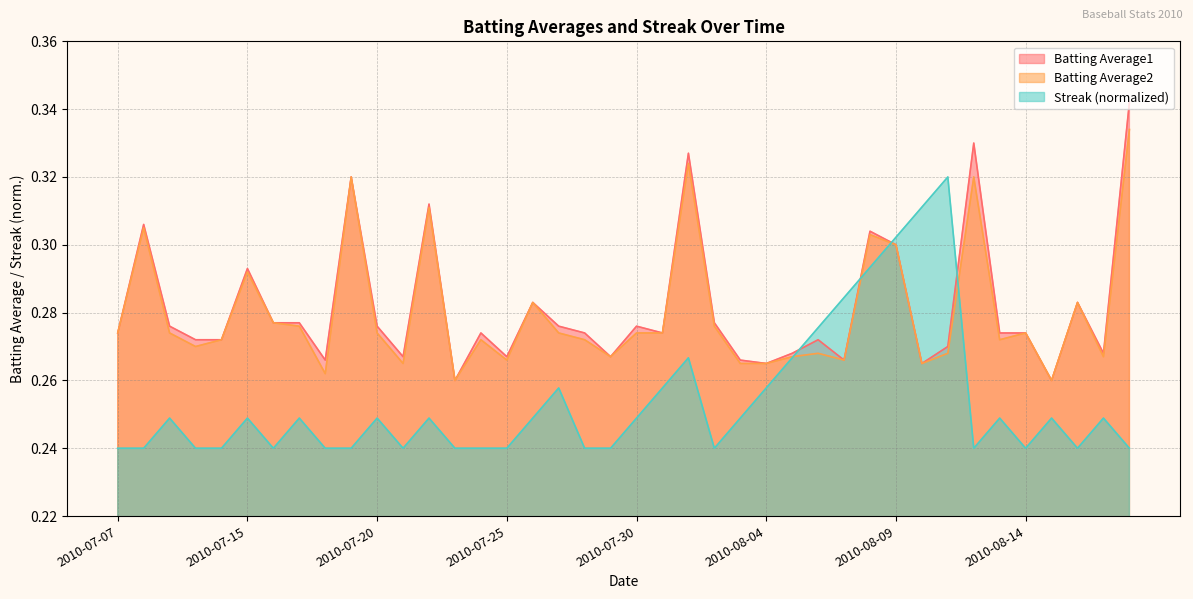

What is the difference between the maximum and minimum values in the Streak series?

0.1